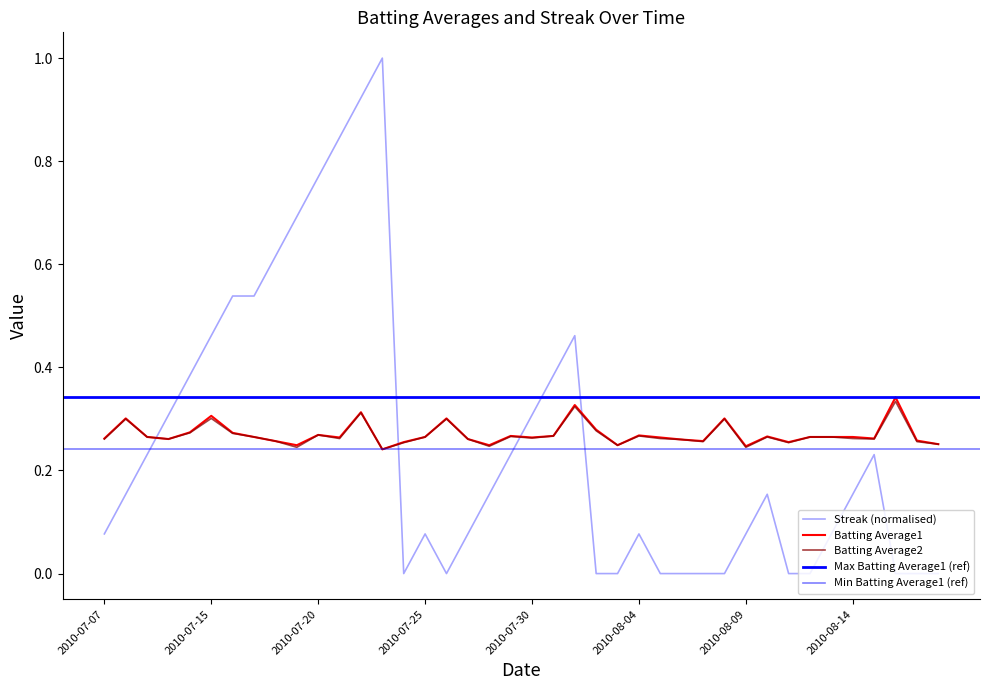

Which has a higher value, 2010-08-11 or 2010-07-16?

2010-07-16